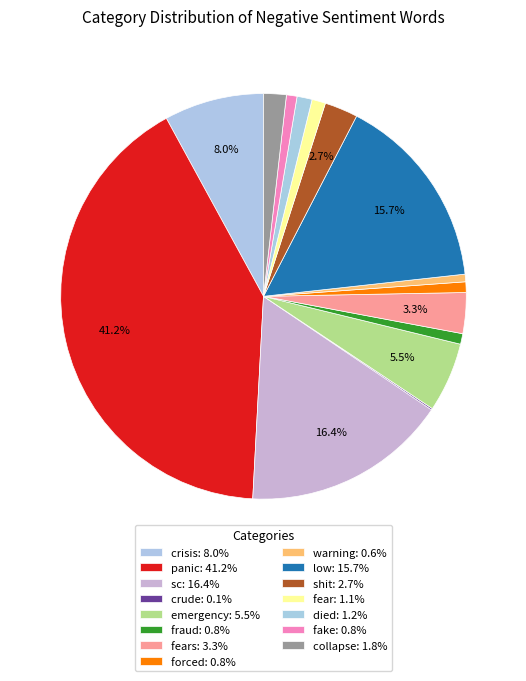

To the nearest percent, what is the difference between the largest and smallest slice percentages?

41%